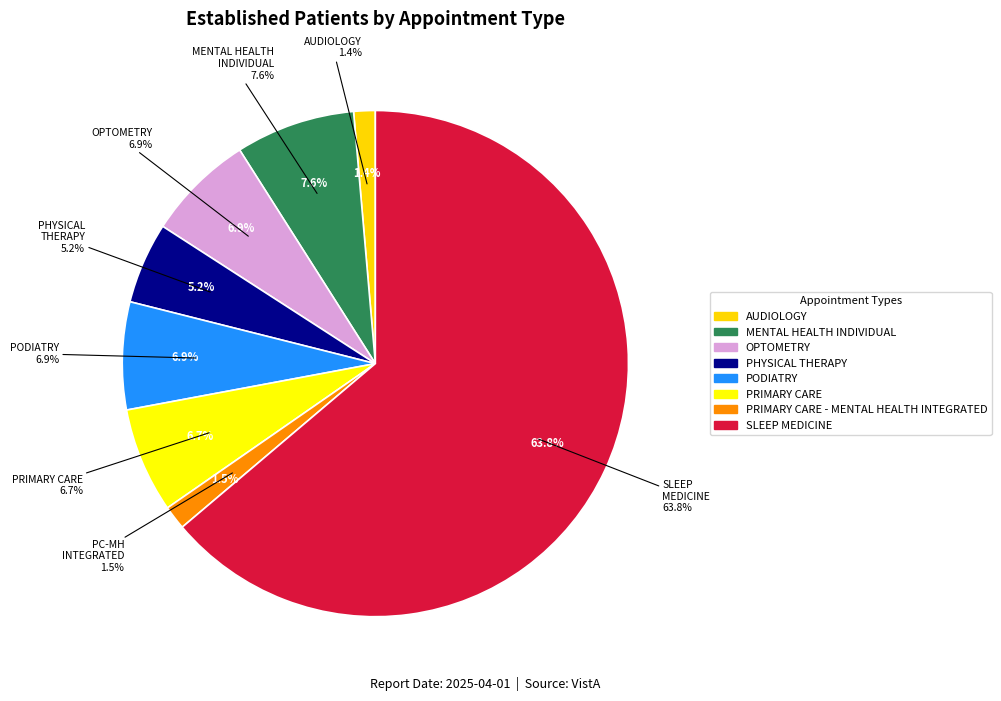

Is the sum of AUDIOLOGY and SLEEP MEDICINE greater than half?

Yes